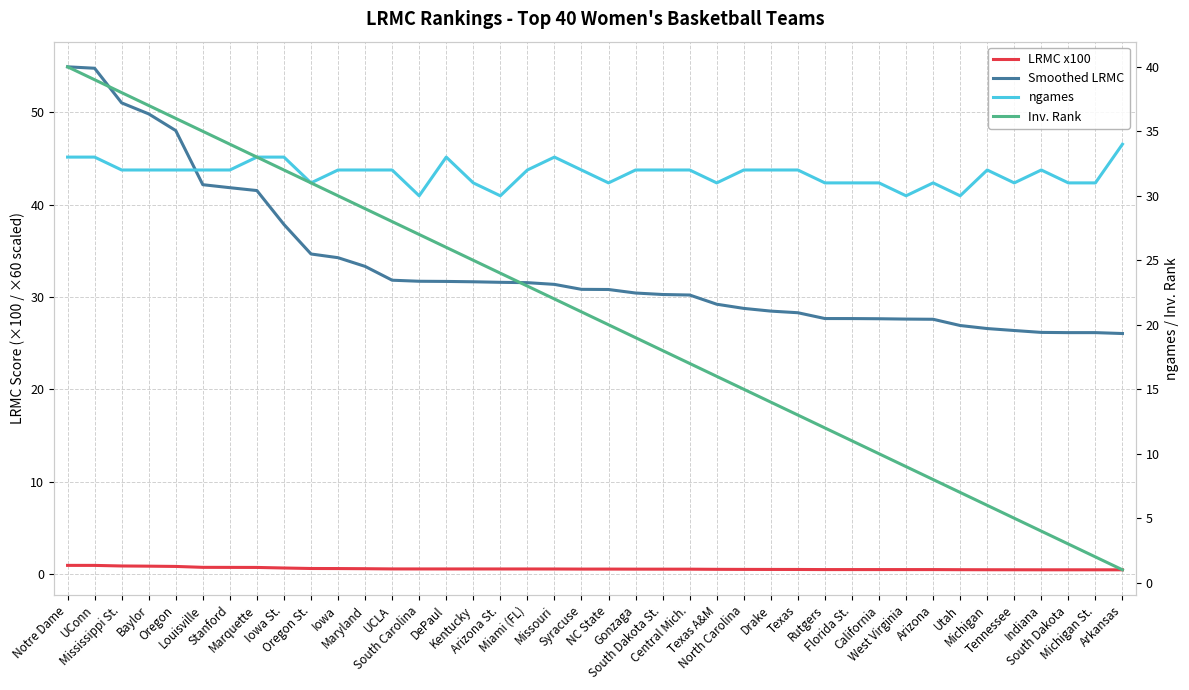

Which category has the lowest value in the Inv. Rank series?

Arkansas